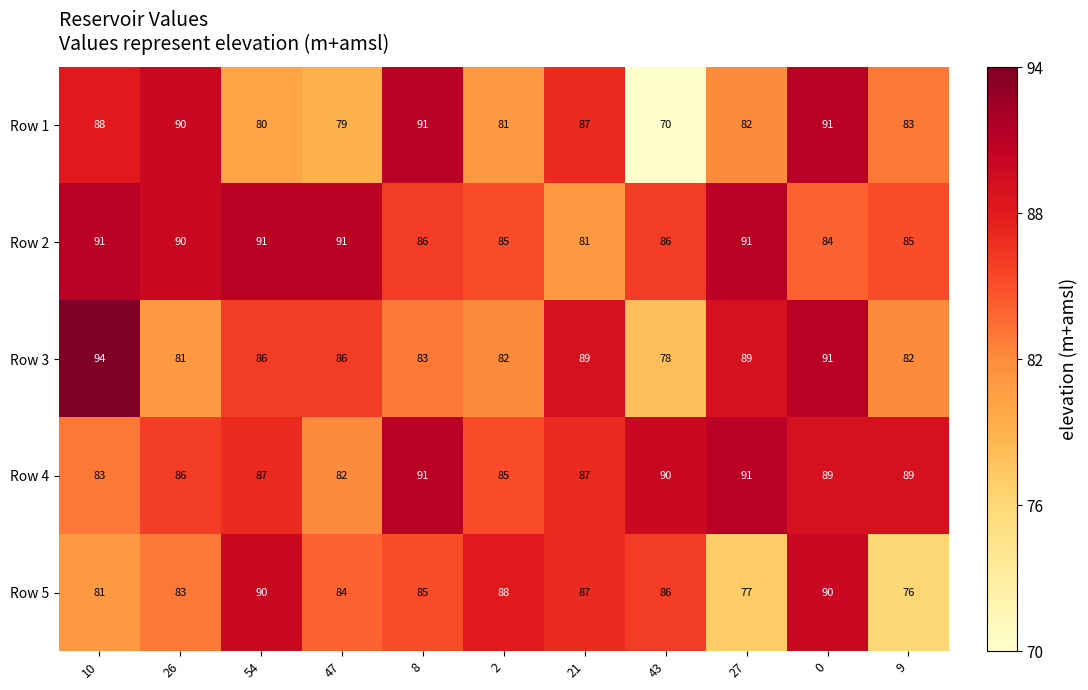

Read the Row 4 value at 8.

91